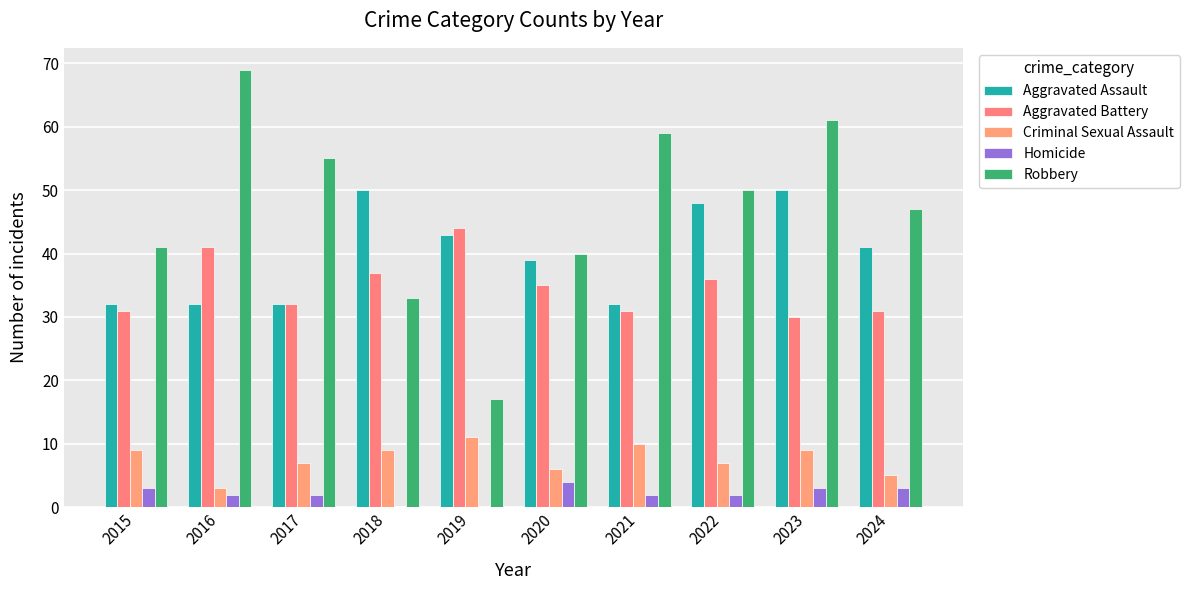

How many series are shown in this chart?

5